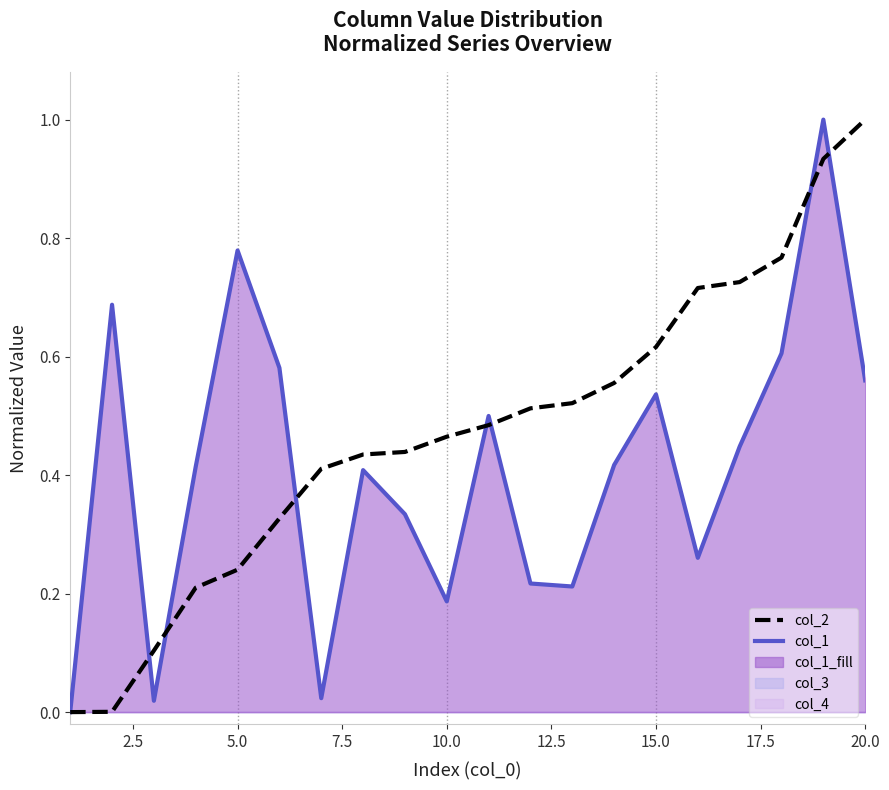

How many interior local peaks does the col_1 series have?

6